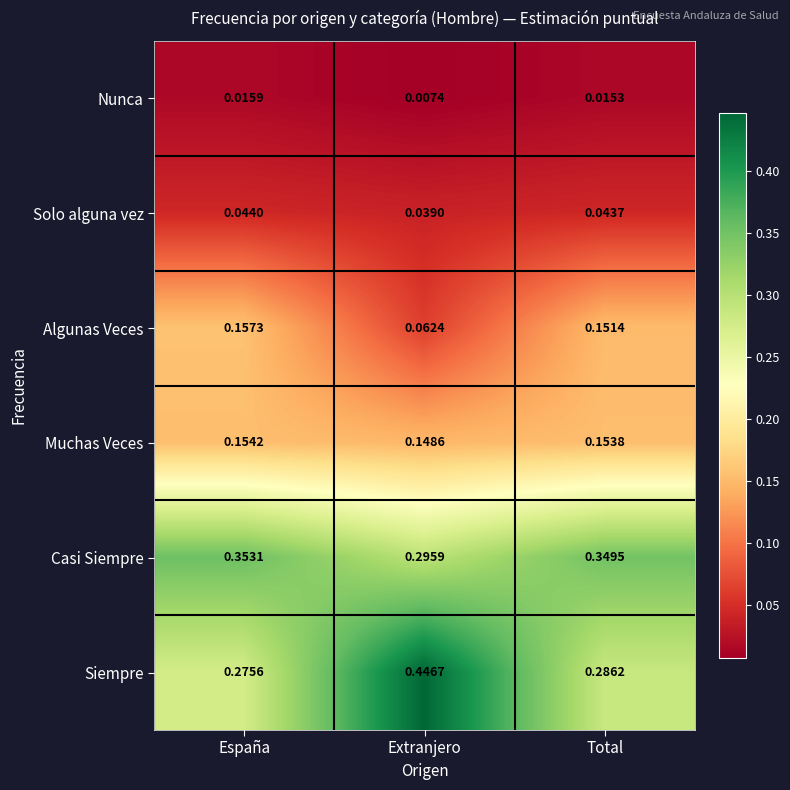

At which label is Casi Siempre closest to 0?

Extranjero